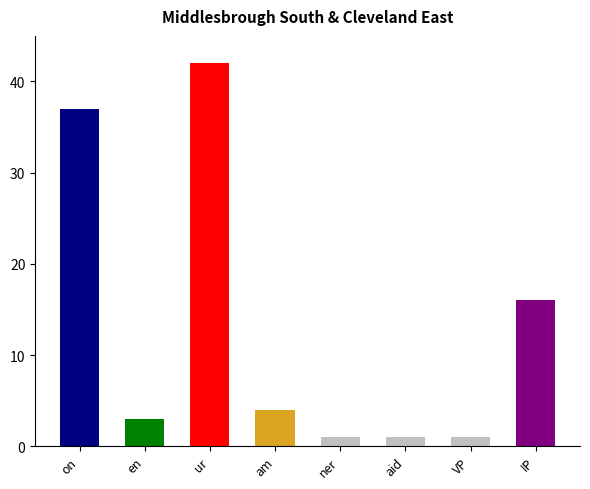

What is the label of the 1st bar from the left?

on